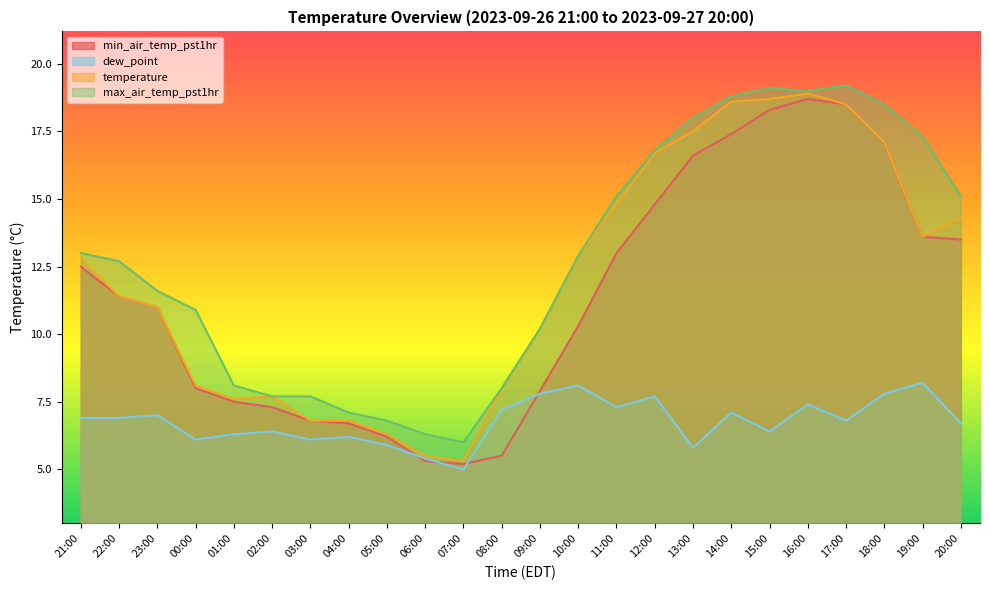

Rank the series at 10:00 from highest to lowest value.

temperature, max_air_temp_pst1hr, min_air_temp_pst1hr, dew_point